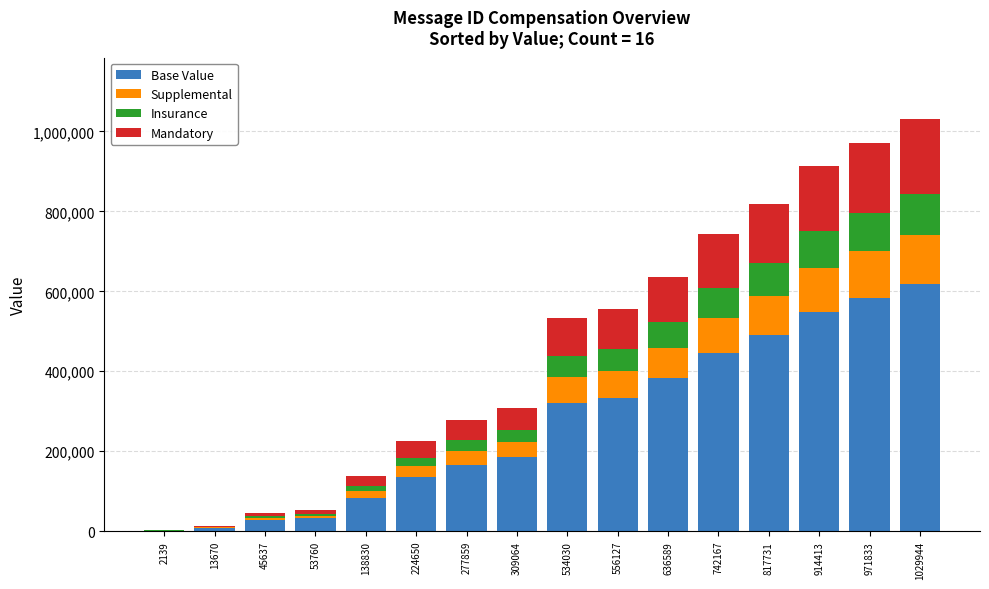

What are all the series names shown in the legend?

Base Value, Supplemental, Insurance, Mandatory